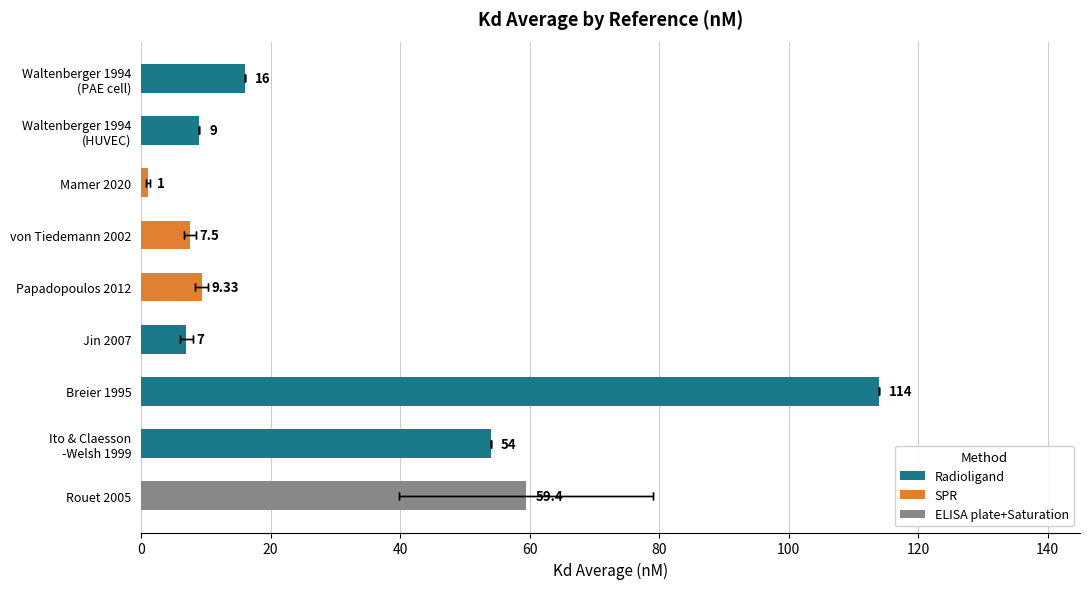

The value at Breier 1995 is 114.0. True or false?

True